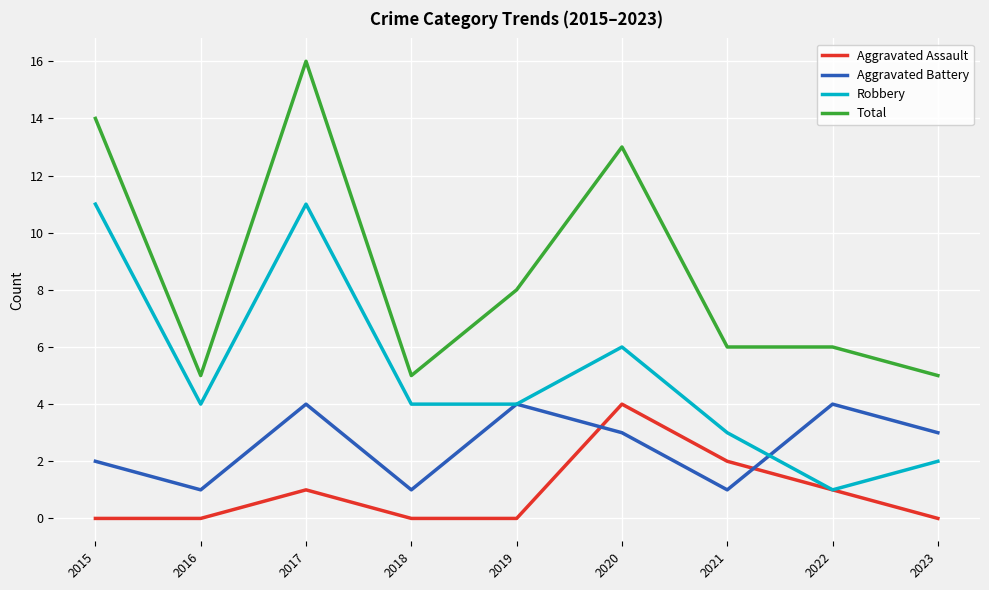

At which category does Total reach its first local valley?

2016